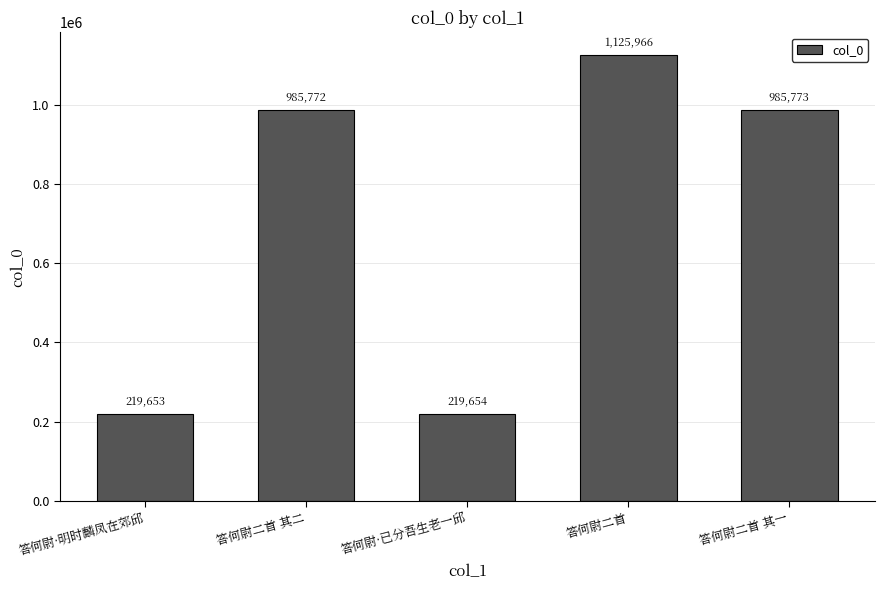

List the labels in order of value, largest first.

答何尉二首, 答何尉二首 其一, 答何尉二首 其二, 答何尉·已分吾生老一邱, 答何尉·明时麟凤在郊邱